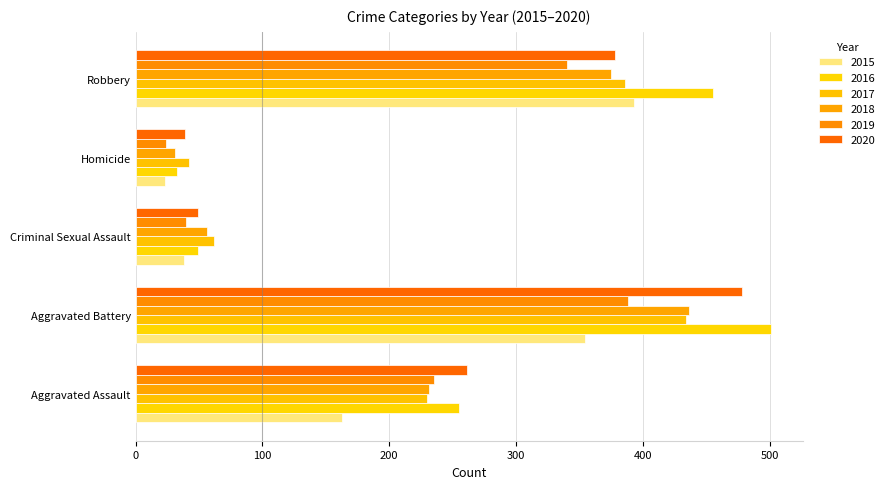

At which label does 2019 first exceed 235?

Aggravated Battery